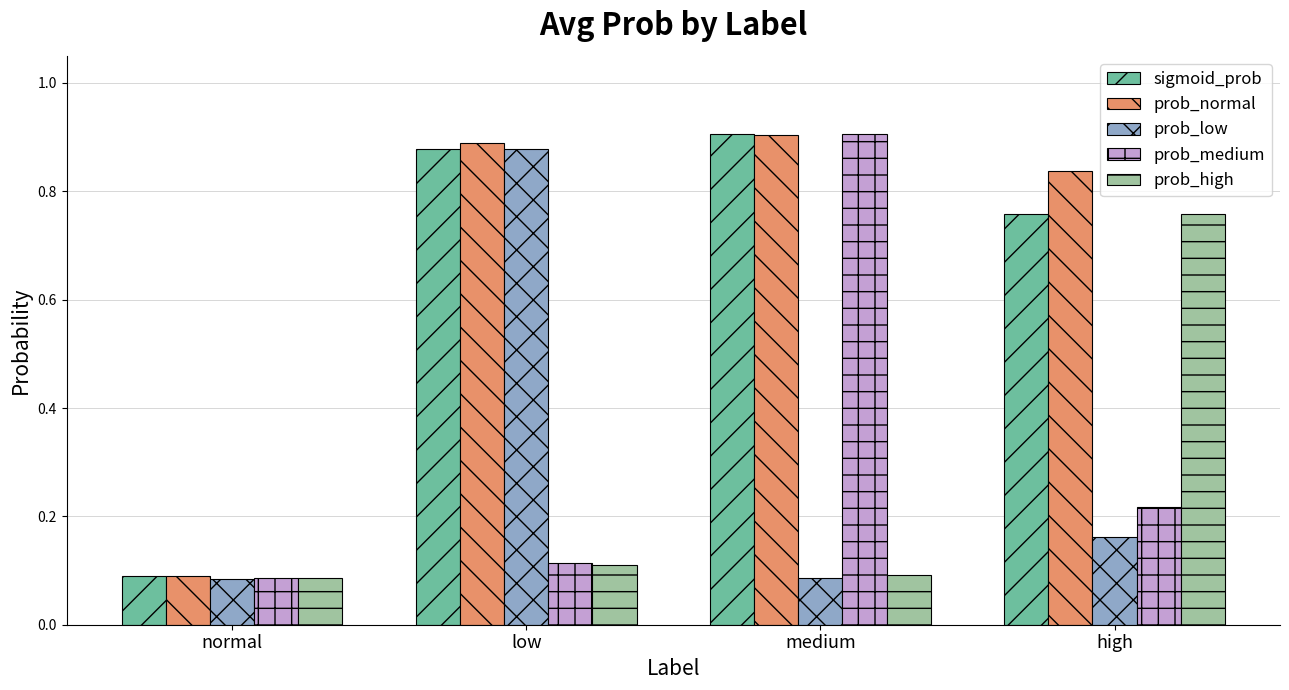

How many sigmoid_prob values are between 0 and 1?

4